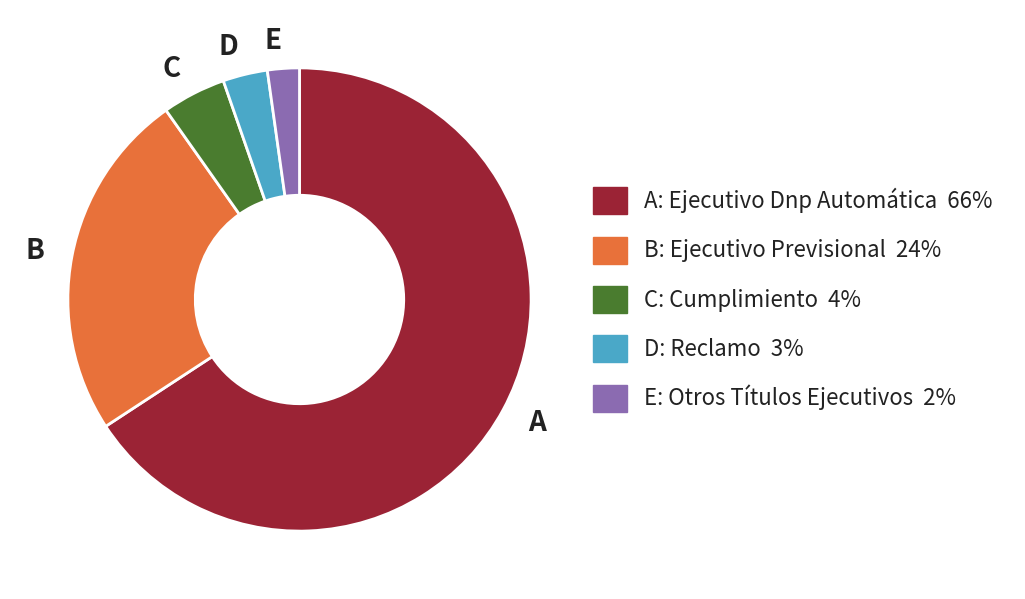

Do E and D together represent more than half of the pie?

No